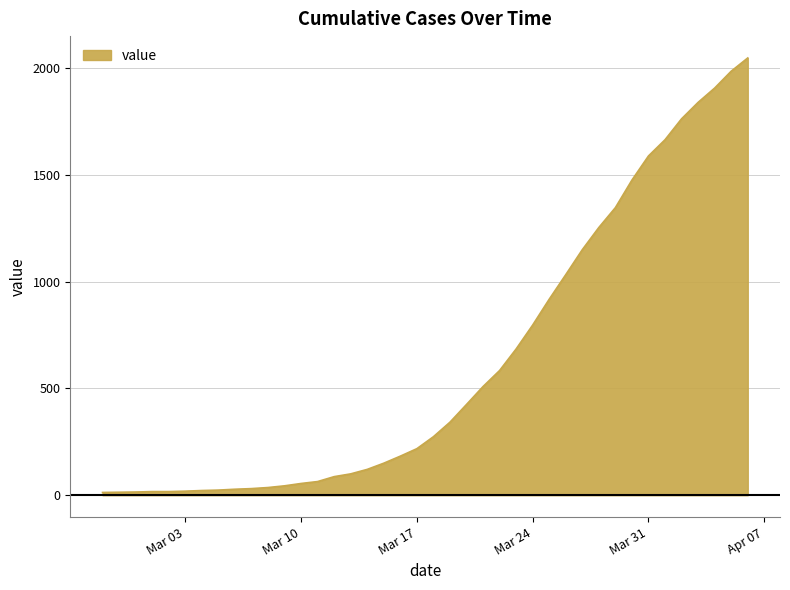

What is the maximum value for value?

2048